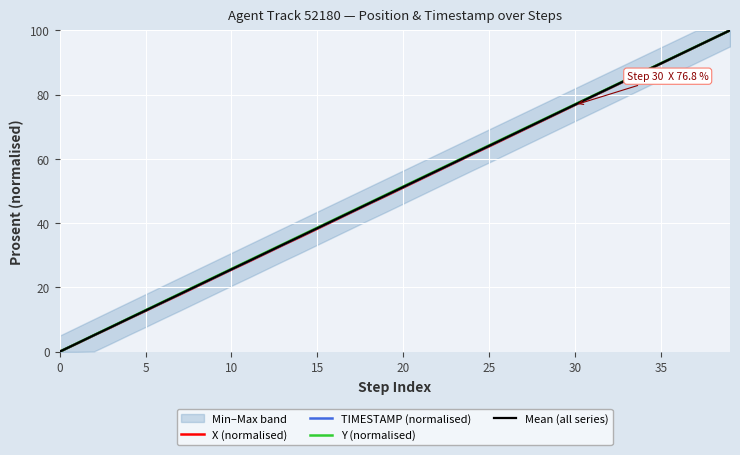

Where does the Y (normalised) series first go above 51?

20